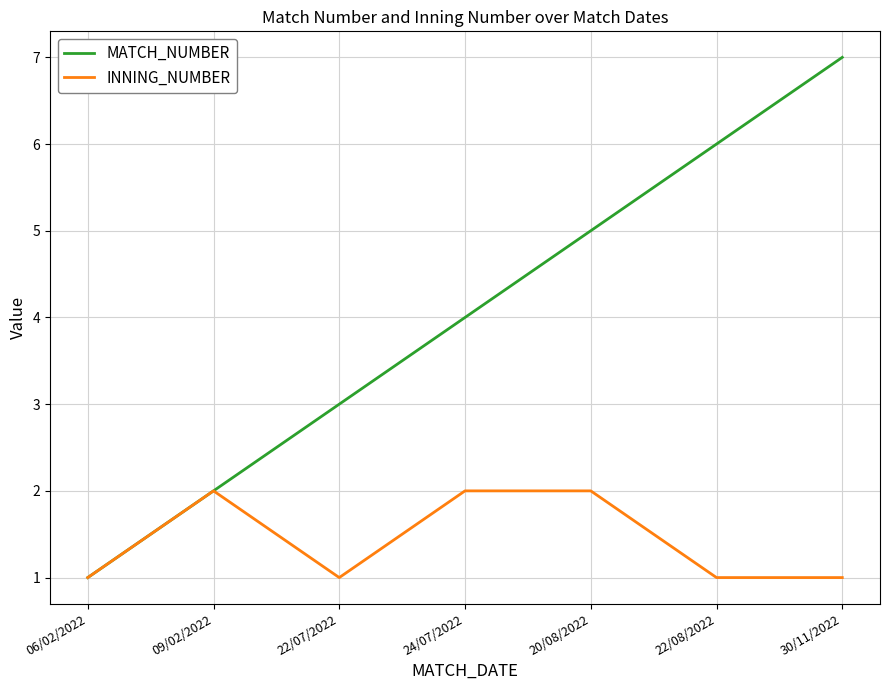

What are all the series names shown in the legend?

MATCH_NUMBER, INNING_NUMBER